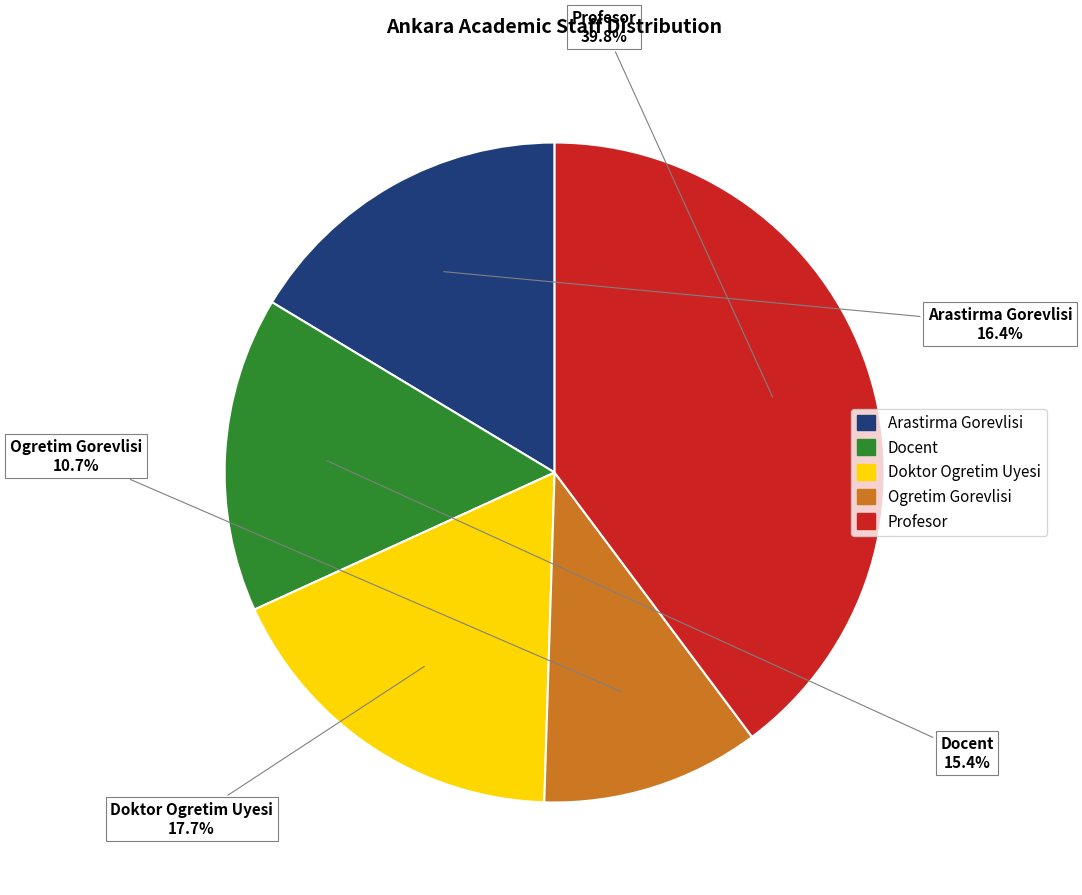

Count the number of slices in the pie.

5